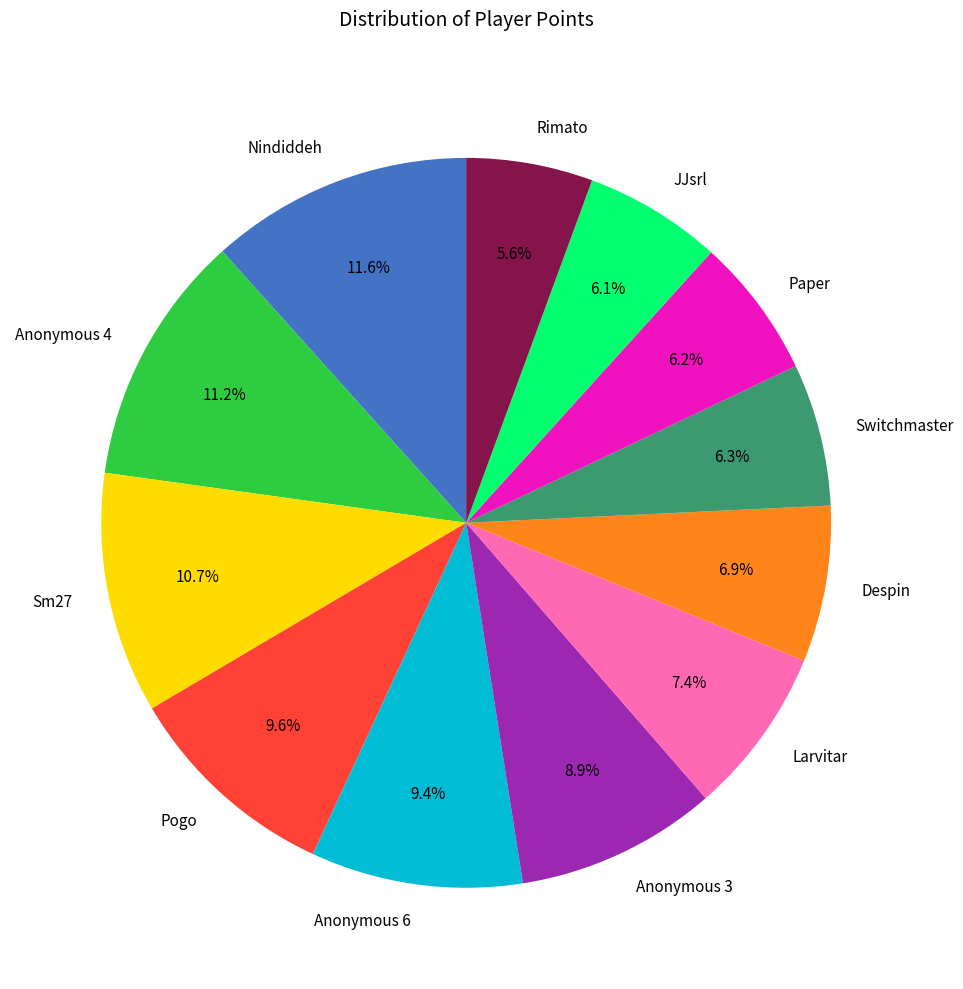

Is Anonymous 4 the majority of the pie?

No